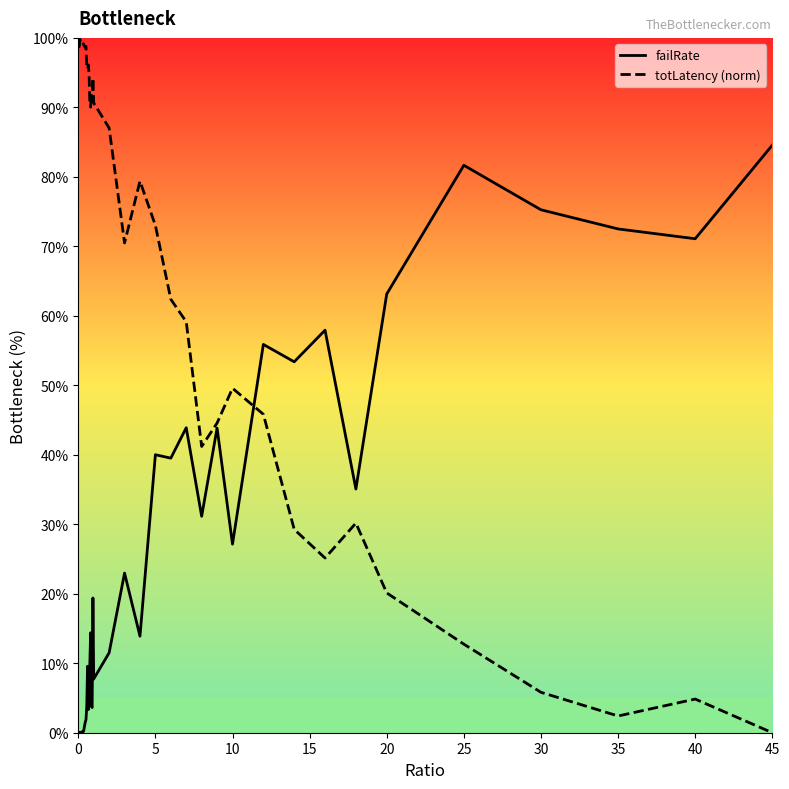

What is the maximum value shown in the chart?

100.0